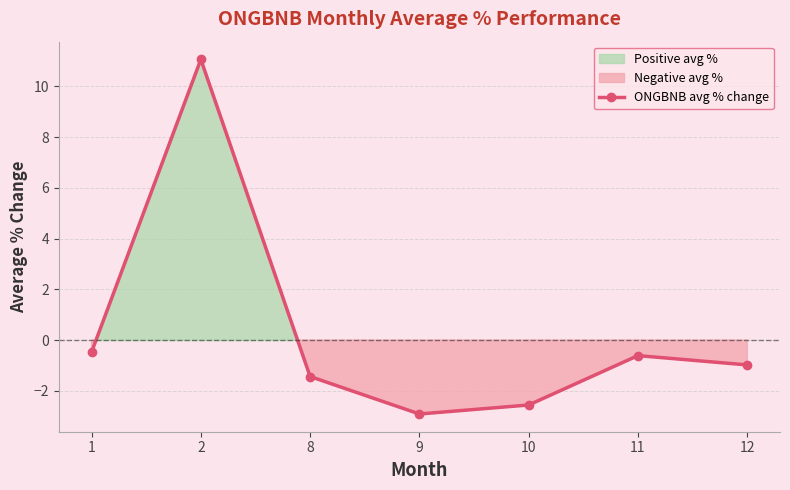

Rank the categories by value from highest to lowest.

2, 1, 11, 12, 8, 10, 9